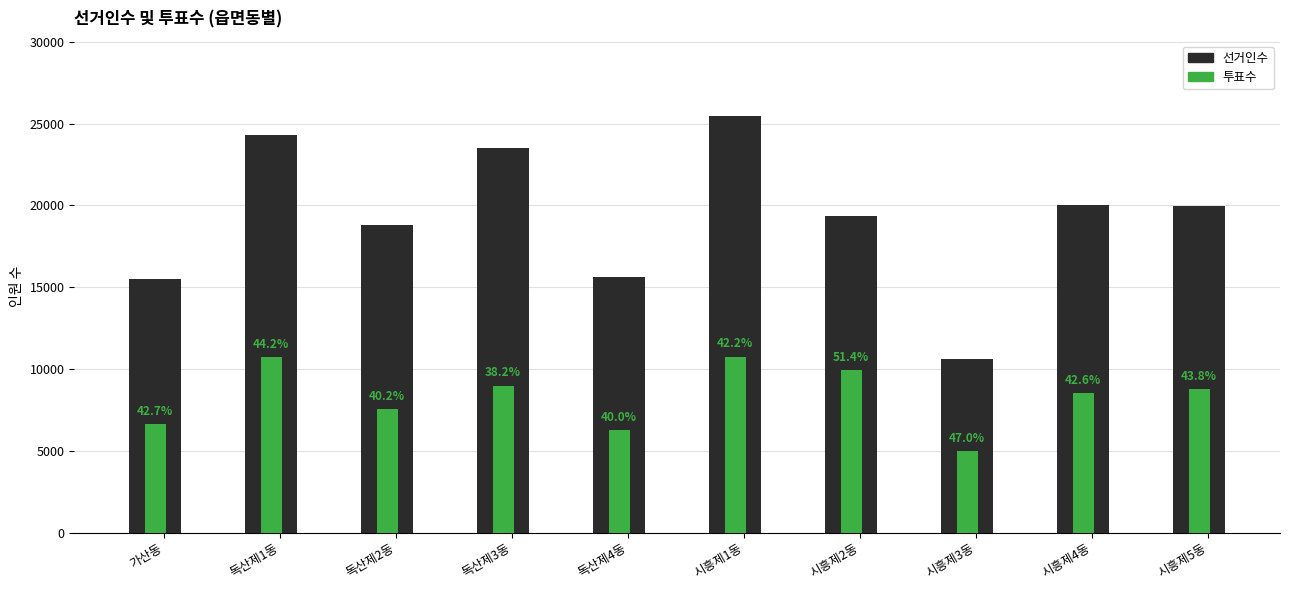

What is the difference between the second highest and minimum values in the 선거인수 series?

13676